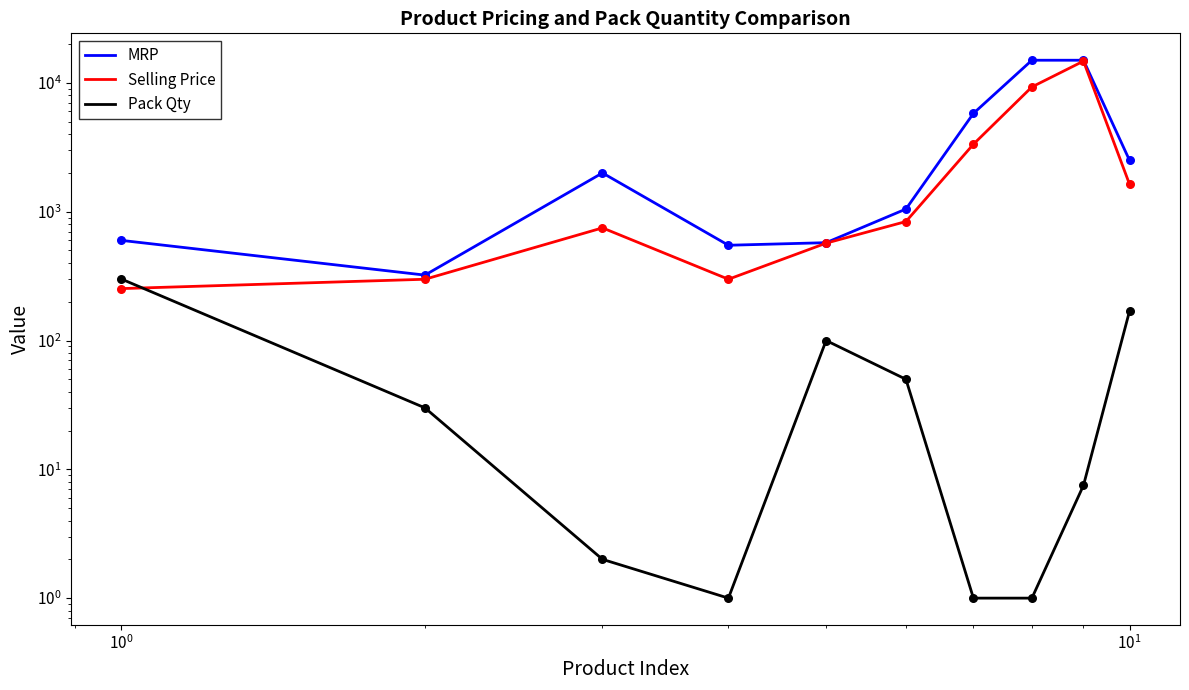

Which series reaches the minimum Y coordinate?

Pack Qty